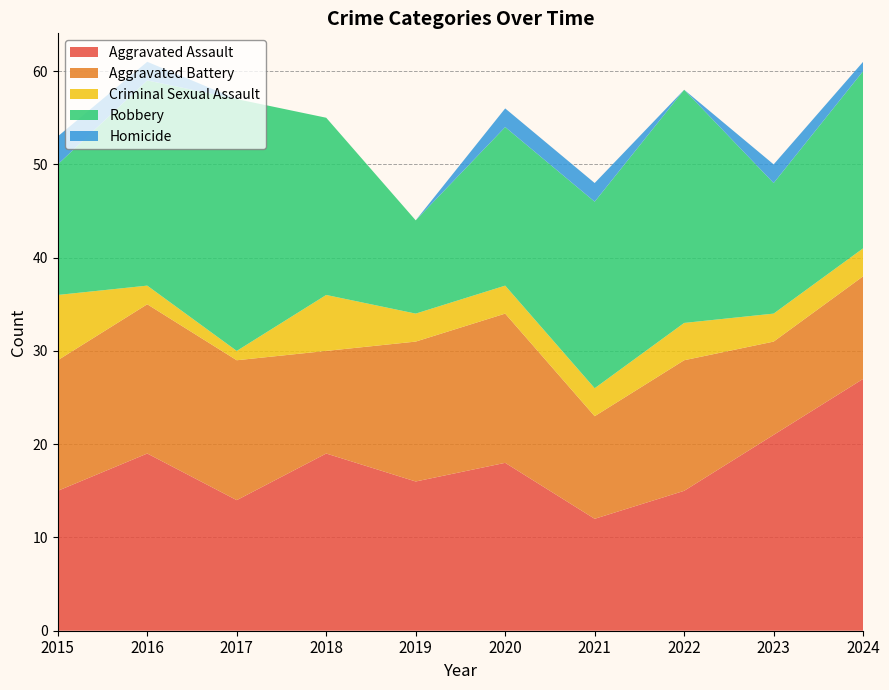

Reading left to right, what are all the values shown in this chart?

Aggravated Assault: 15	19	14	19	16	18	12	15	21	27
Aggravated Battery: 14	16	15	11	15	16	11	14	10	11
Criminal Sexual Assault: 7	2	1	6	3	3	3	4	3	3
Robbery: 14	22	27	19	10	17	20	25	14	19
Homicide: 3	2	0	0	0	2	2	0	2	1